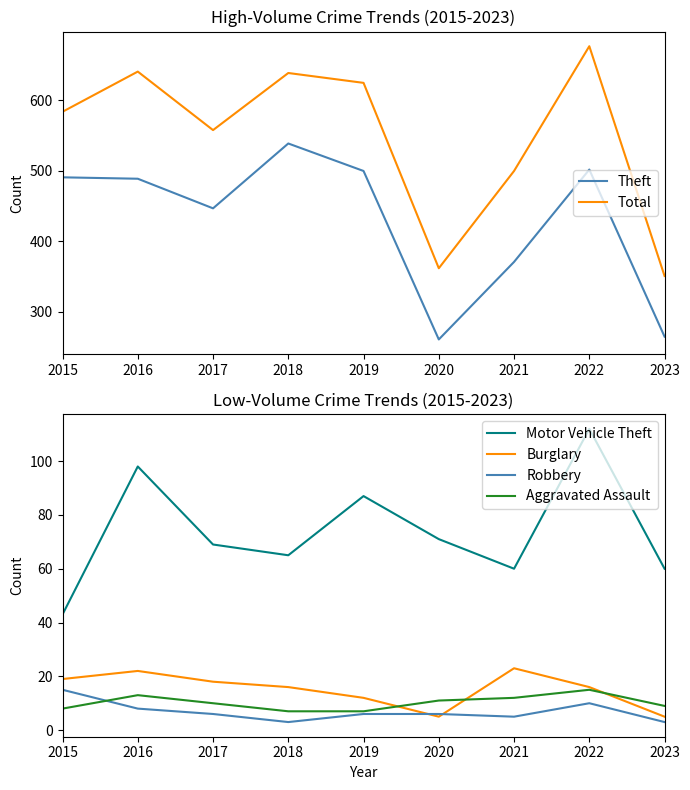

The Total series shows 101 at 2021. True or false?

False